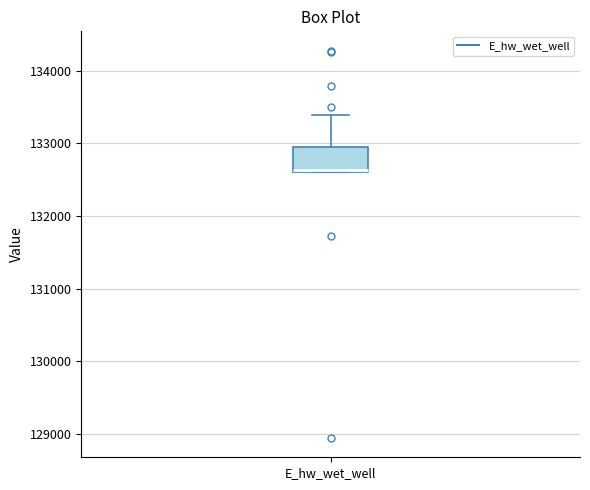

Read this box plot against the y-axis: the position of the median line, the range covered by the box, and the ends of both whiskers. The values are not printed on the chart, so give them approximately, as read against the axis.

median 132600, box 132600 to 132900, whiskers 132600 to 133400